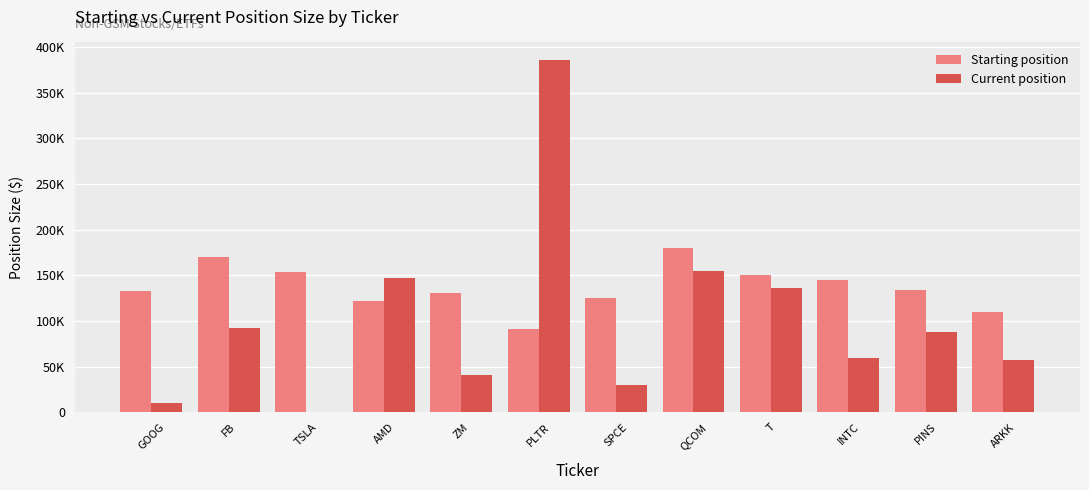

What are all the series names shown in the legend?

Starting position, Current position